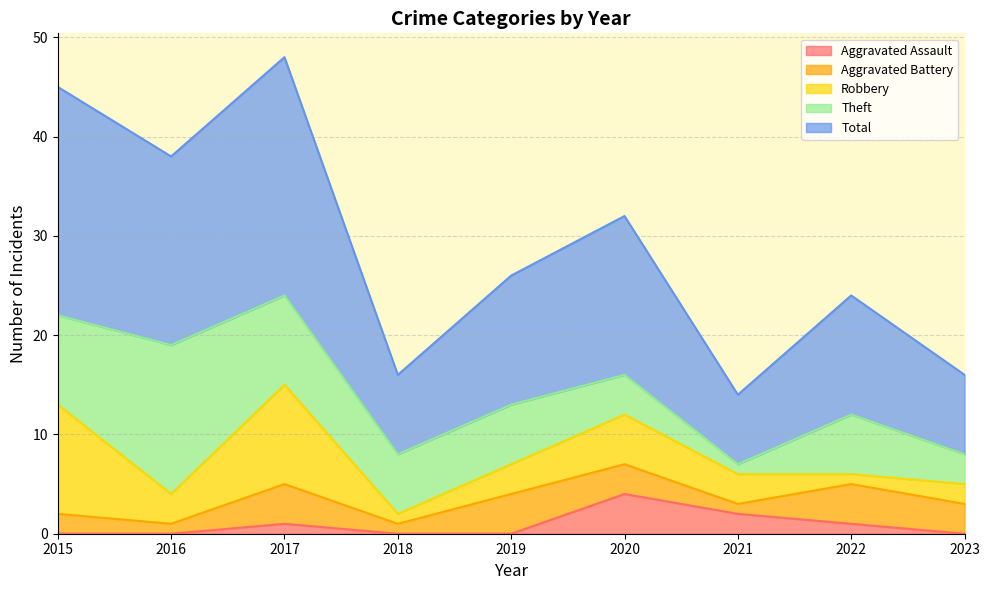

What is the maximum value for Aggravated Battery?

4